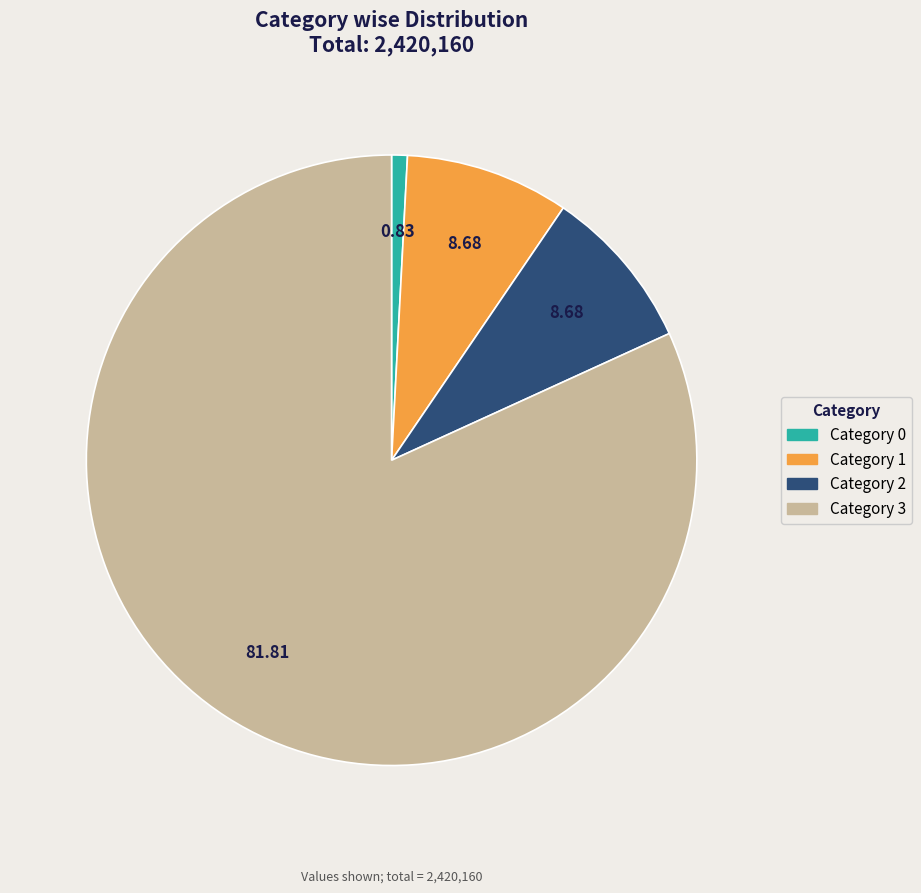

Do Category 0 and Category 1 together represent more than half of the pie?

No